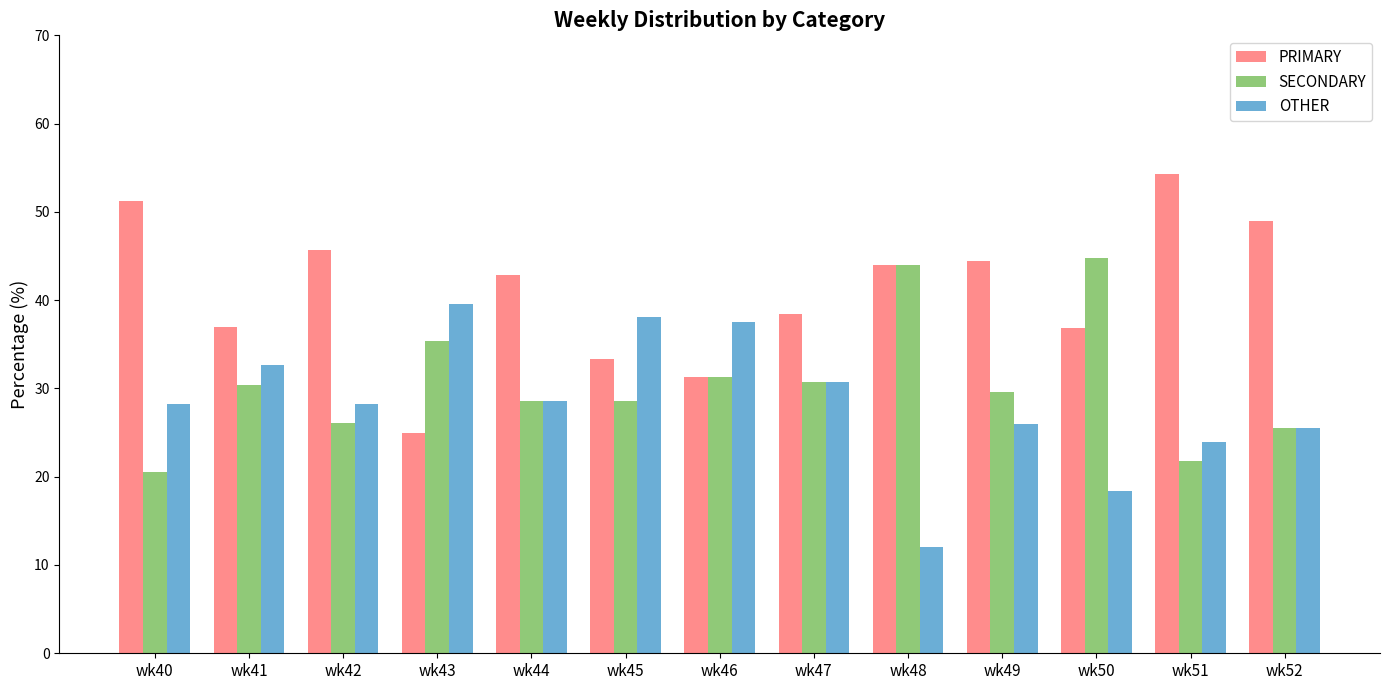

How many categories are shown in the chart?

13